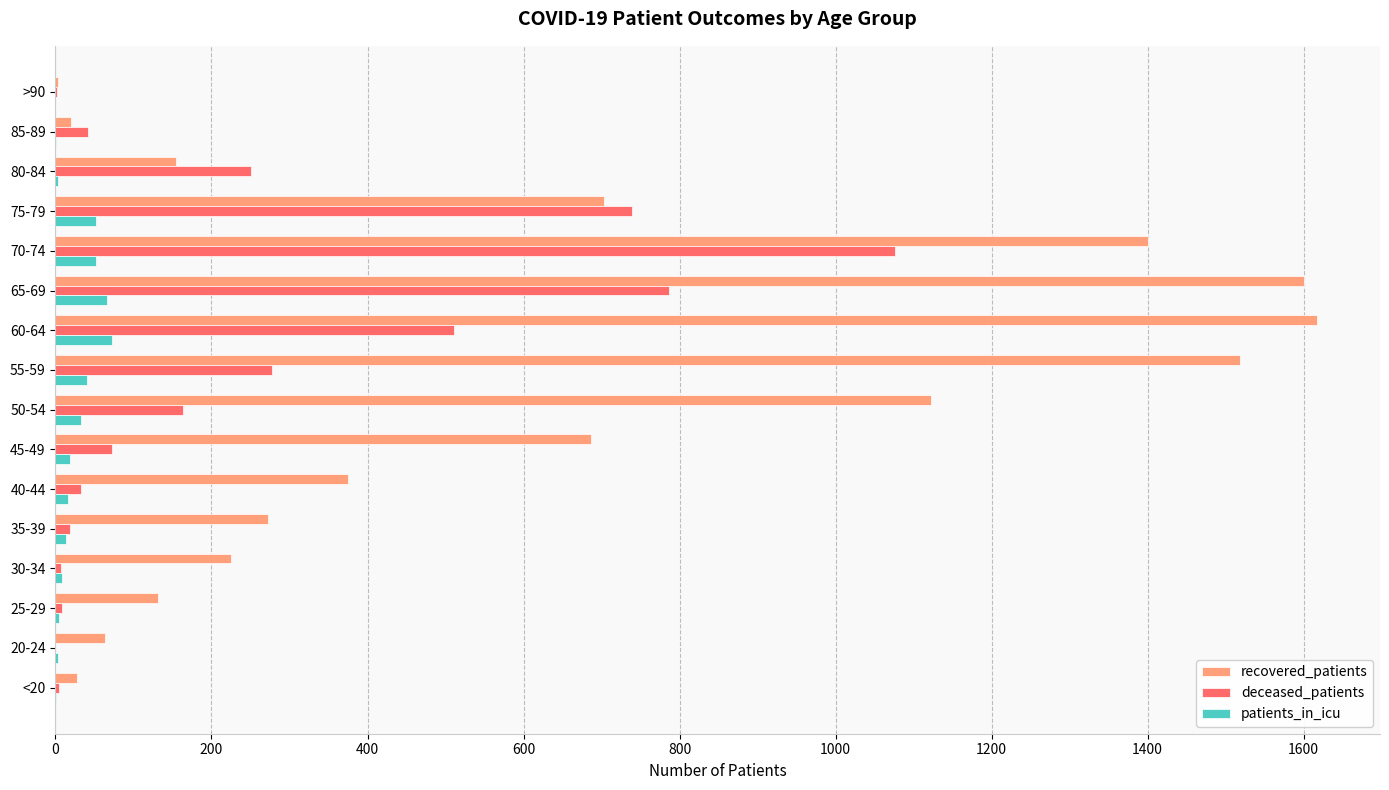

The value of recovered_patients at 50-54 is 1122. True or false?

True